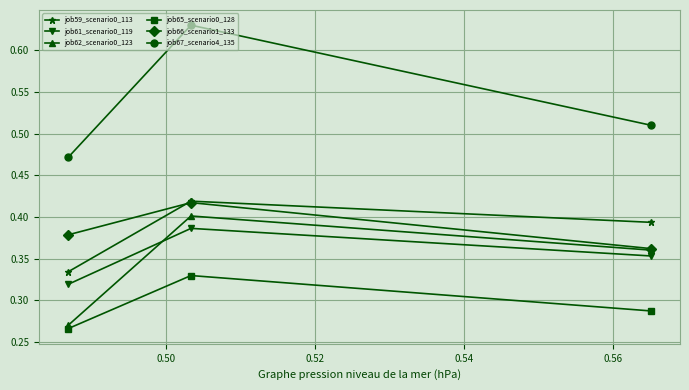

What are all the series names shown in the legend?

job59_scenario0_113, job61_scenario0_119, job62_scenario0_123, job65_scenario0_128, job66_scenario1_133, job67_scenario4_135